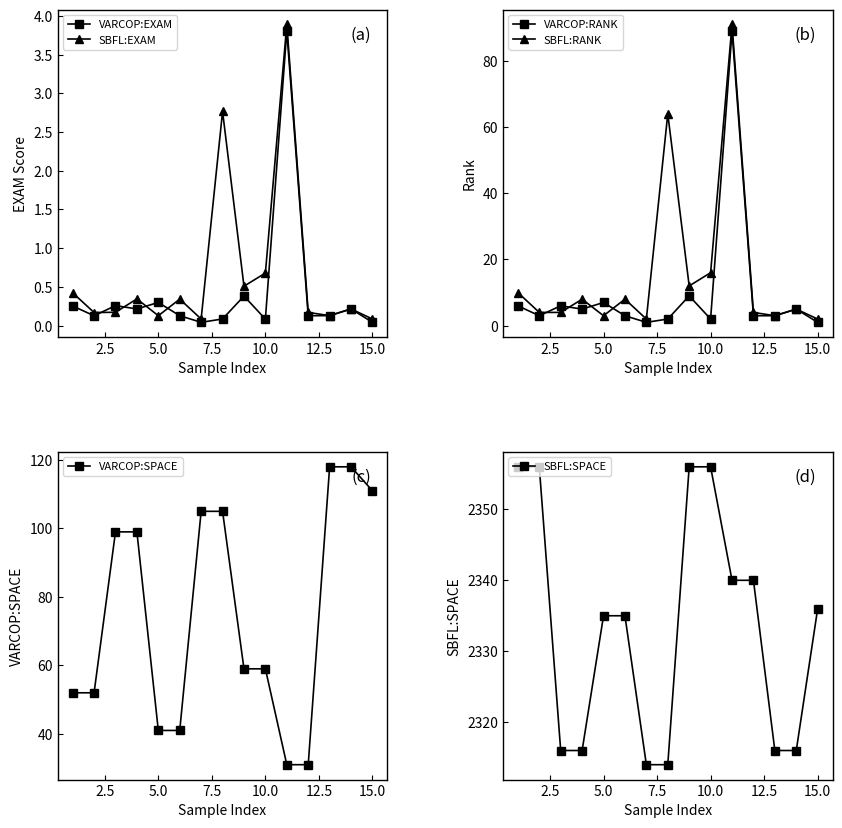

True or false: VARCOP:EXAM and SBFL:RANK cross at least once.

False